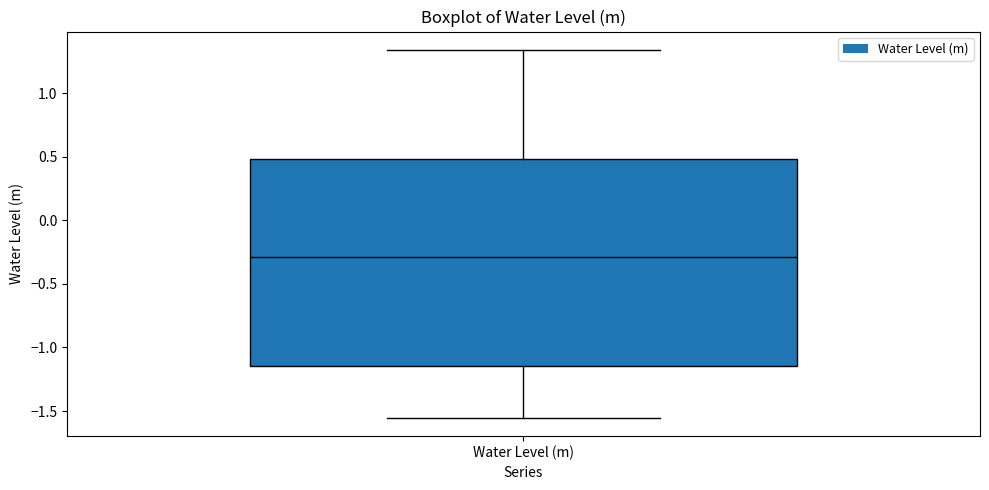

Where does the upper whisker of the box for Water Level (m) end on the y-axis? The values are not printed on the chart, so give them approximately, as read against the axis.

1.35